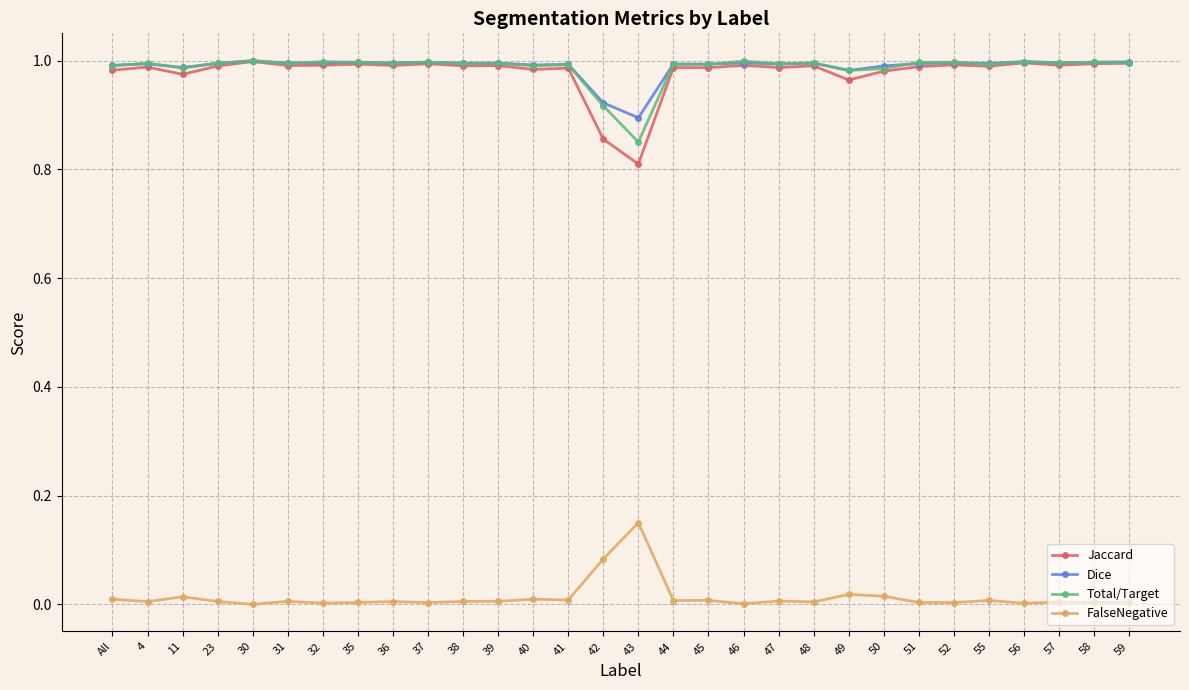

Is it true that Jaccard equals 1.0 at 23?

True